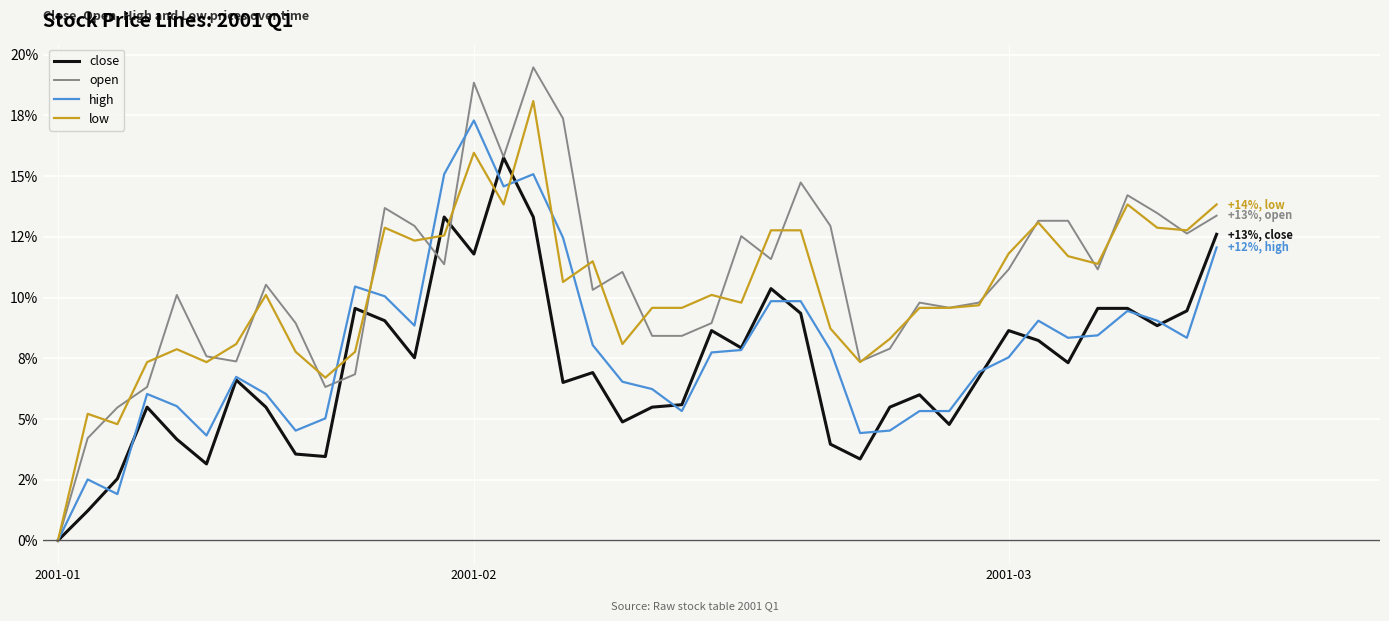

In open, how many points are lower than both neighbors (excluding endpoints)?

10